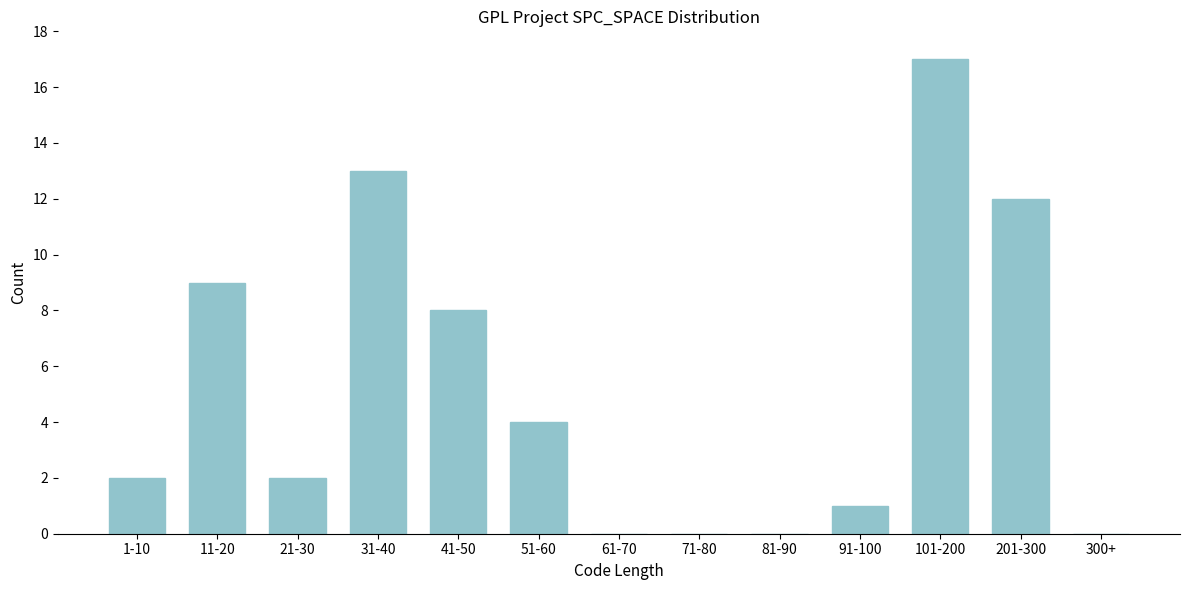

What is the maximum value shown in the chart?

17